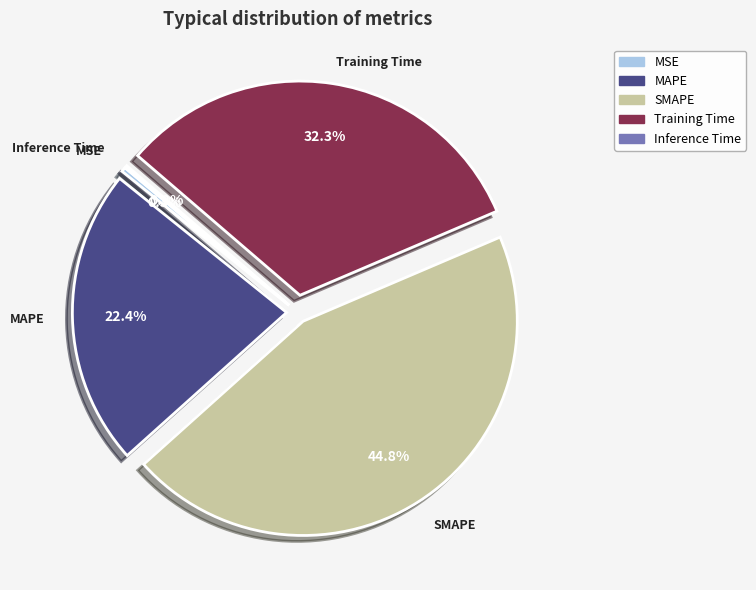

Which category has the biggest portion of the pie?

SMAPE